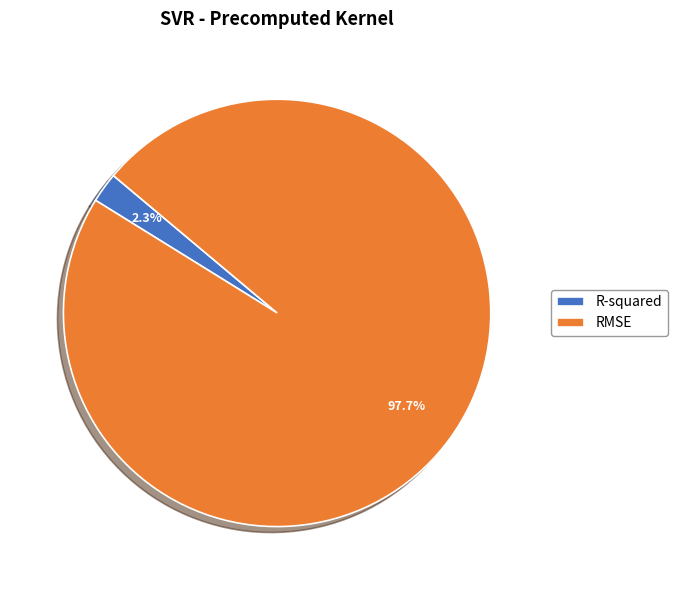

What percentage is the R-squared slice, to the nearest percent?

2%